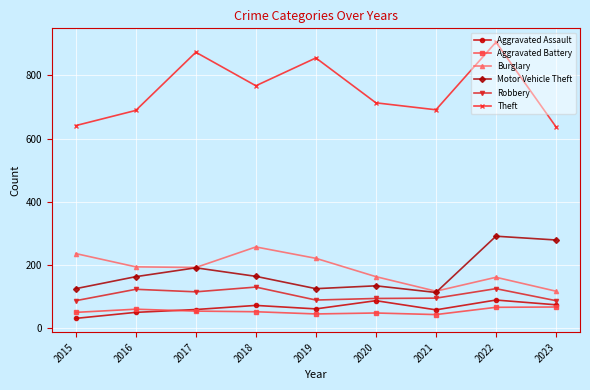

True or false: Aggravated Battery and Aggravated Assault cross at least once.

True